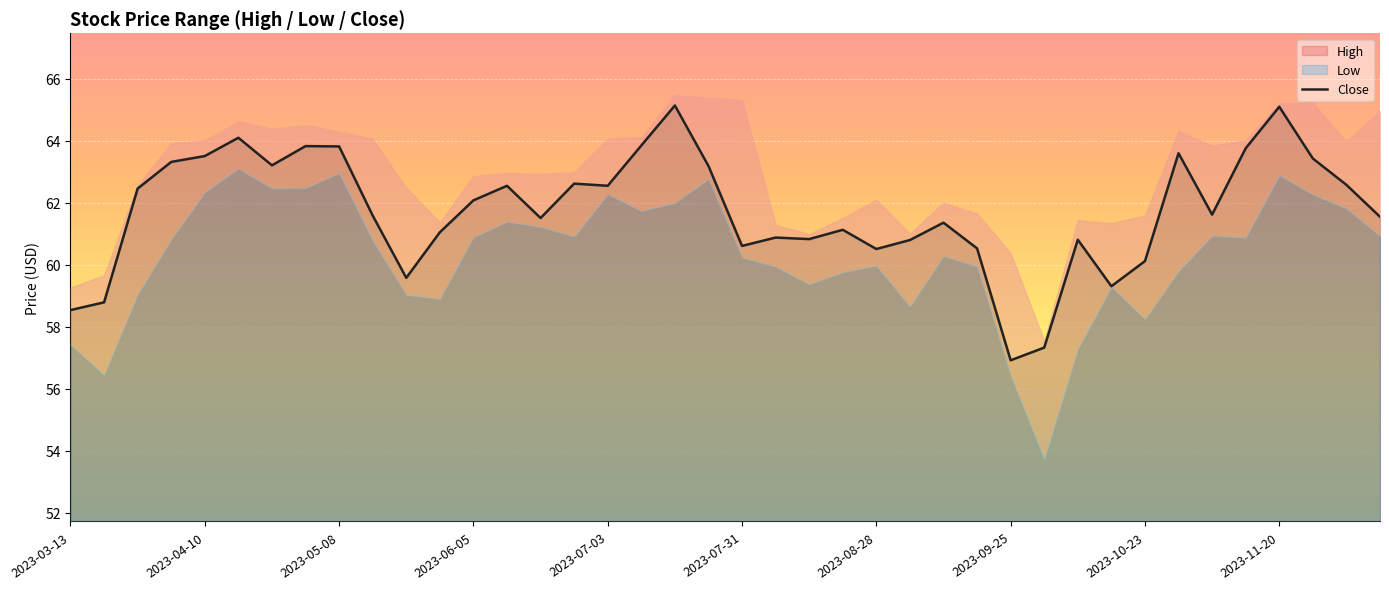

What is the ratio of the value at 33 to the value at 19?

1.0